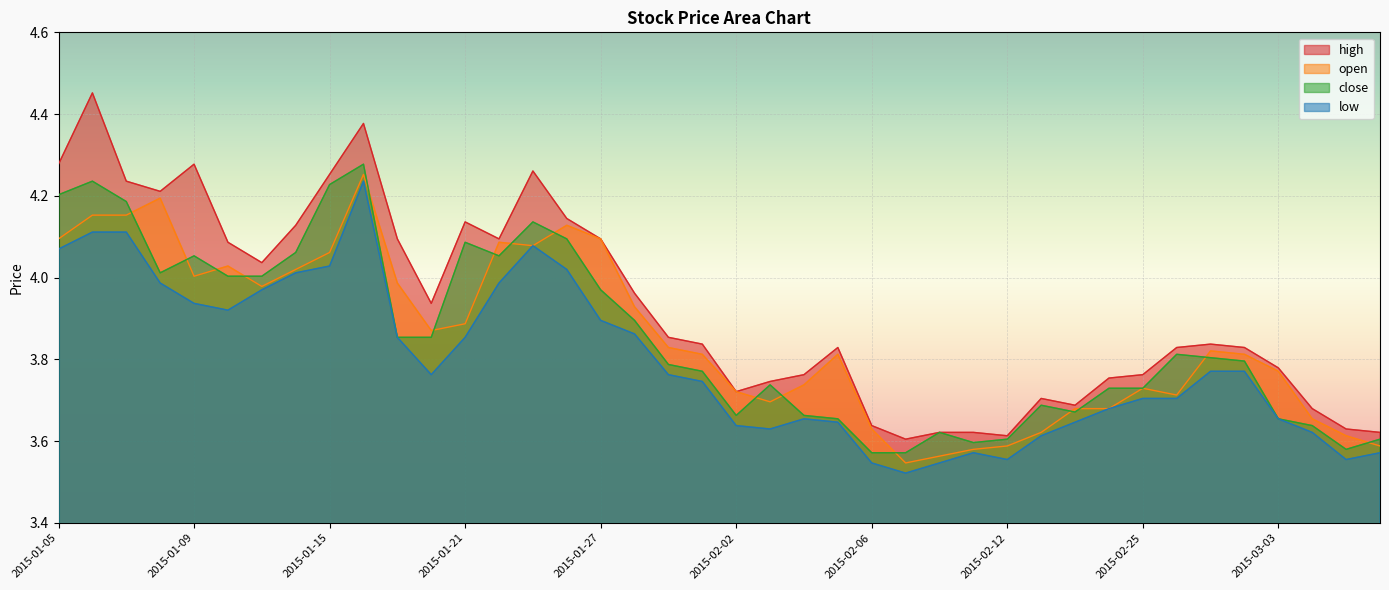

What is the label of the 14th point from the left?

2015-01-22